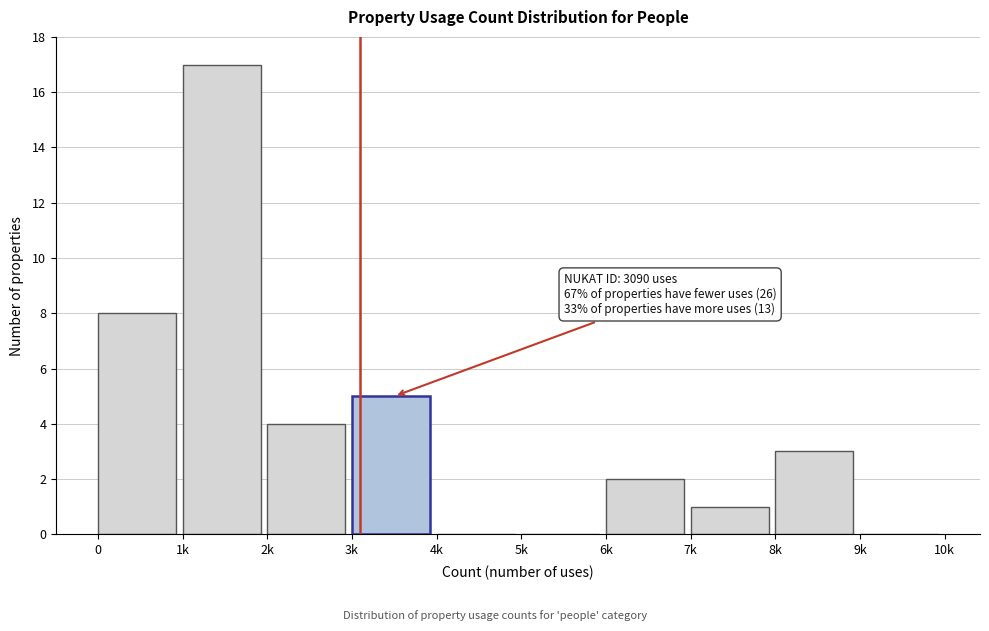

Reading left to right, extract all data points from this chart.

0=8	1k=17	2k=4	3k=5	4k=0	5k=0	6k=2	7k=1	8k=3	9k=0